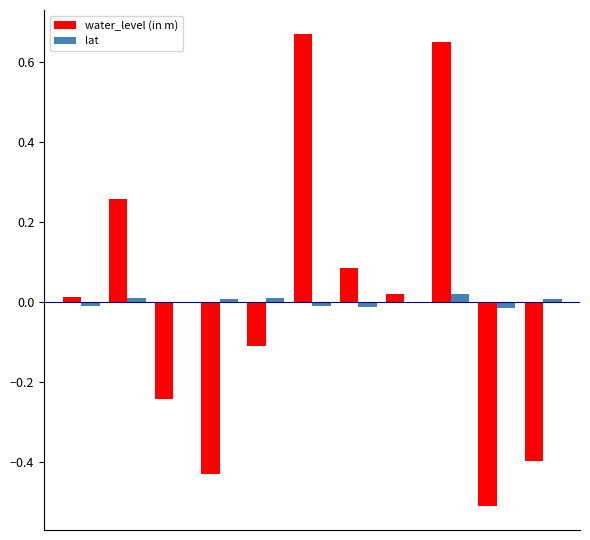

Are the bars grouped side by side (vs. stacked)?

Yes